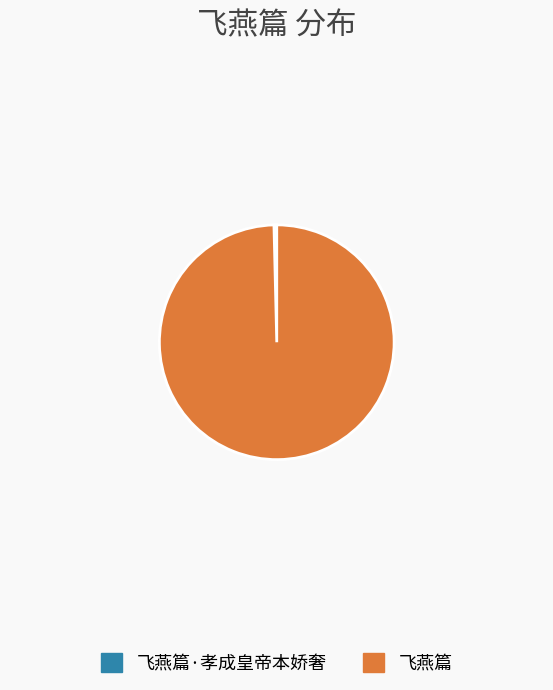

How many segments does this pie chart have?

2